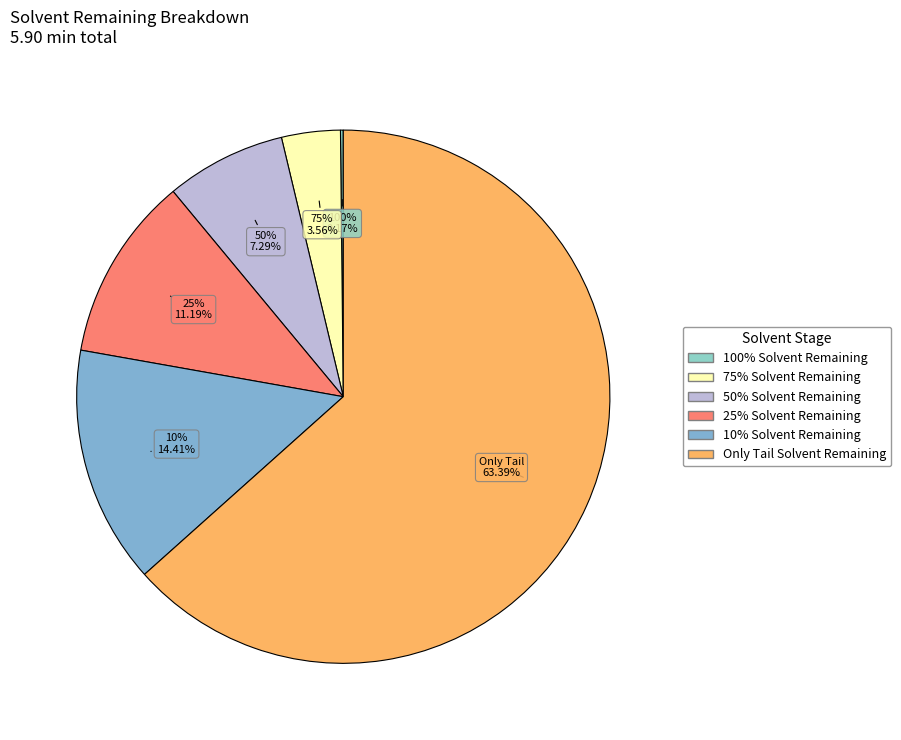

What percentage is NOT represented by Only Tail Solvent Remaining?

36.6%